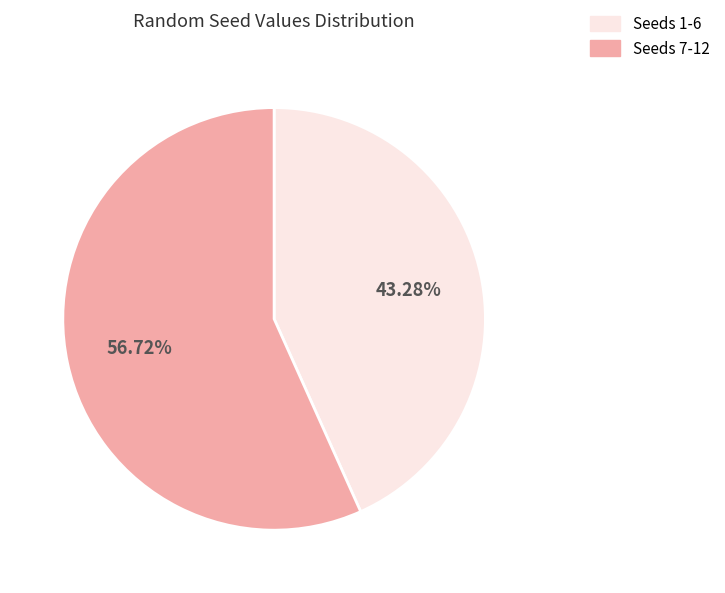

How many slices are in this pie chart?

2